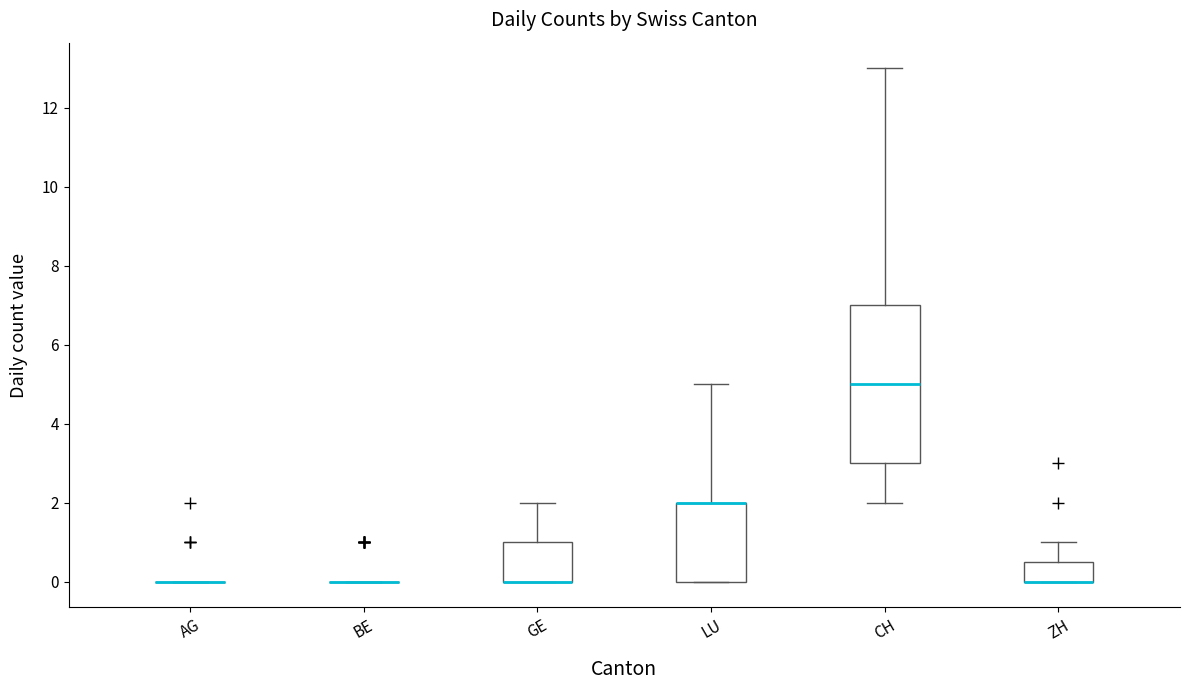

Which box is the tallest, from its lower edge to its upper edge?

CH